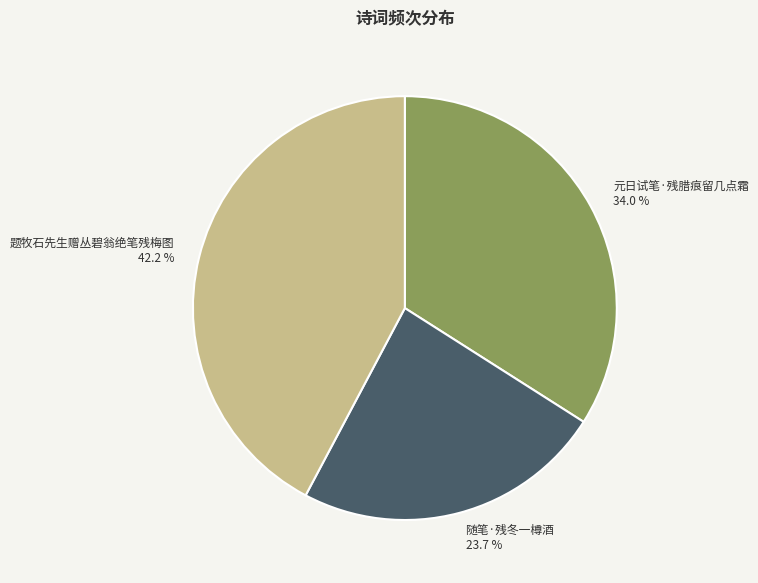

Combined, do 元日试笔·残腊痕留几点霜 and 随笔·残冬一樽酒 account for over 50%?

Yes